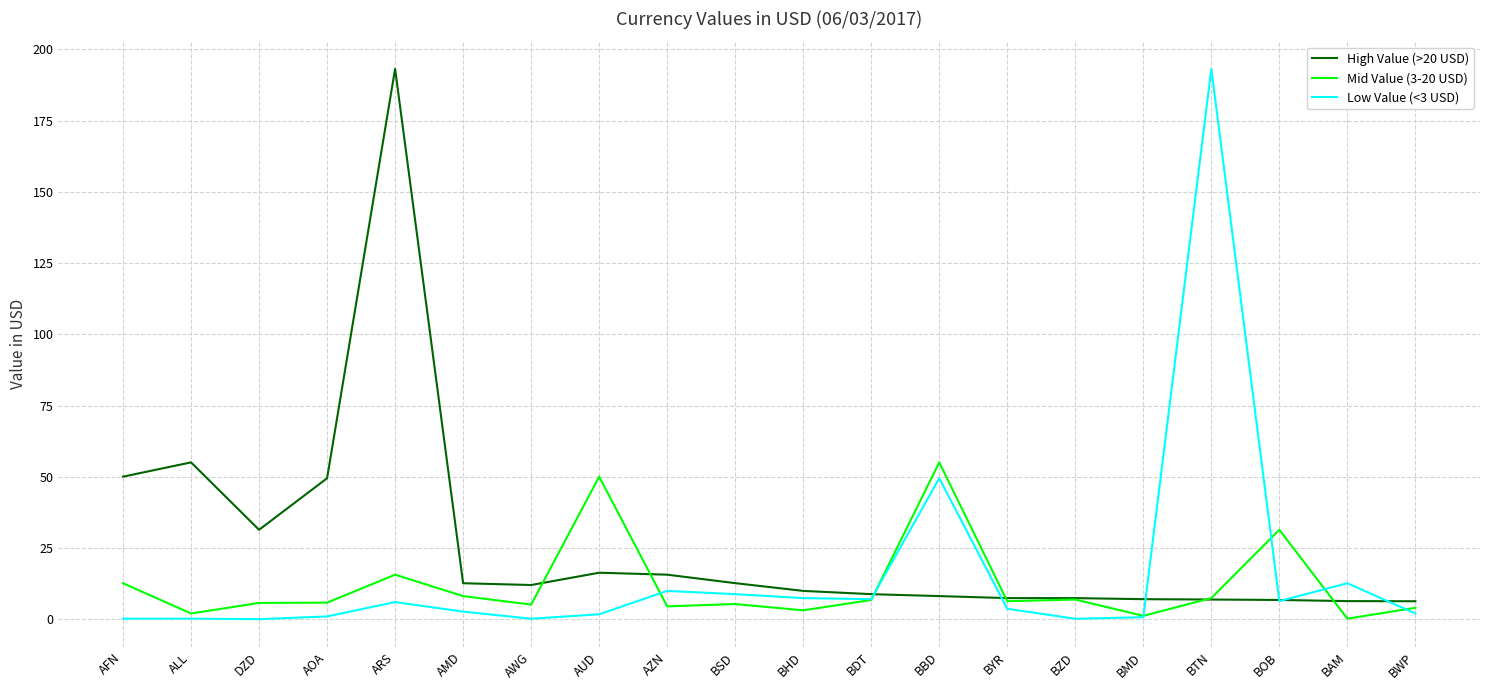

What is the minimum value for High Value (>20 USD)?

6.4